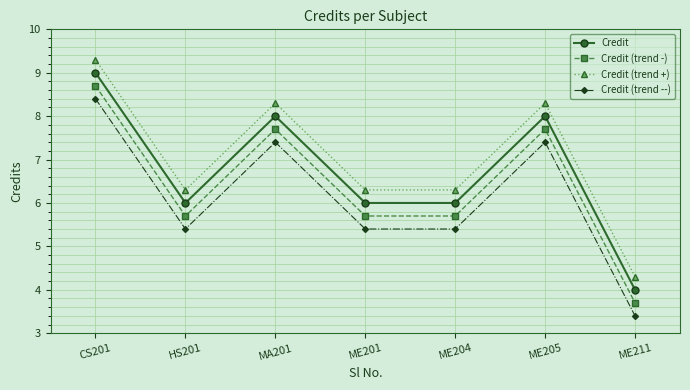

List the series in order of their peak value, highest first.

Credit (trend +), Credit, Credit (trend -), Credit (trend --)